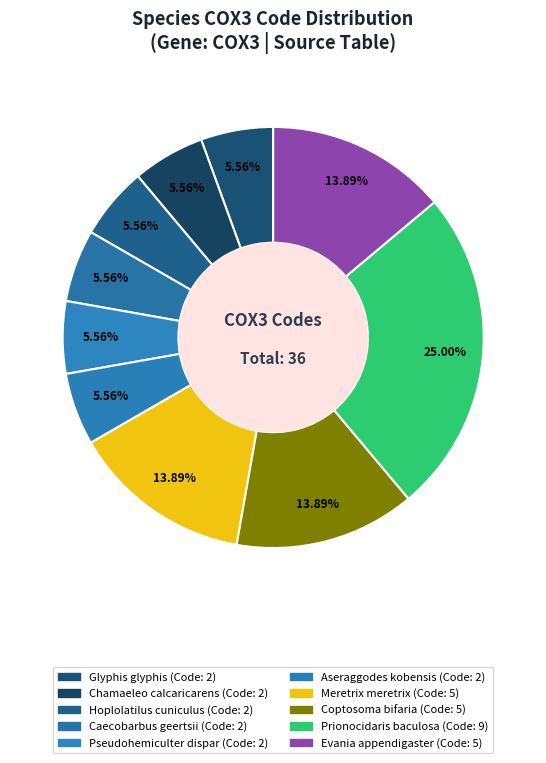

Which has a higher value, Coptosoma bifaria or Prionocidaris baculosa?

Prionocidaris baculosa